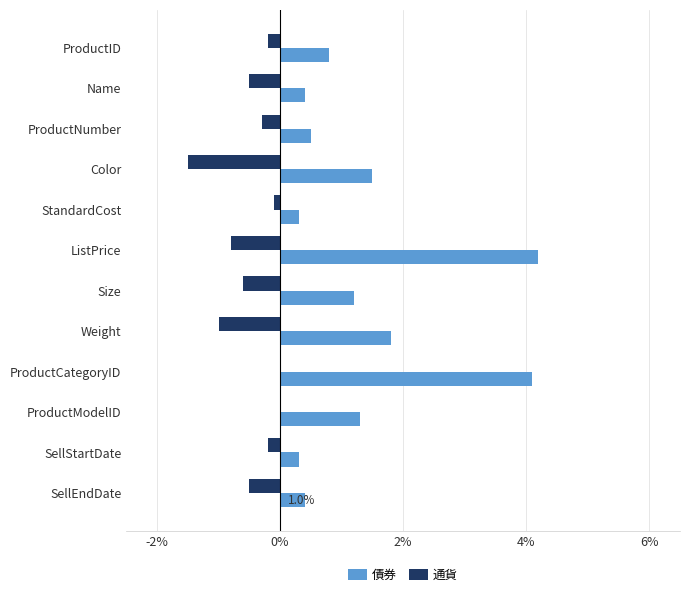

What is the approximate value of 通貨 at Color?

-1.5